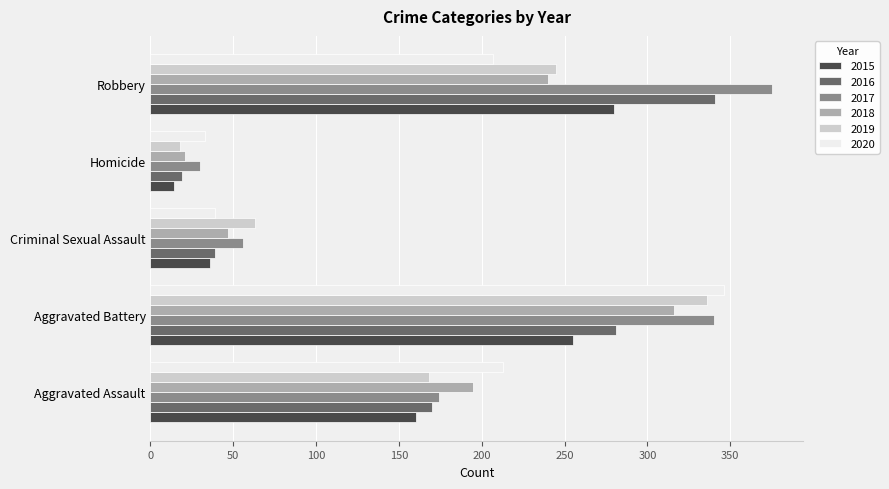

True or false: 2015 has a value of 255 at Aggravated Battery.

True